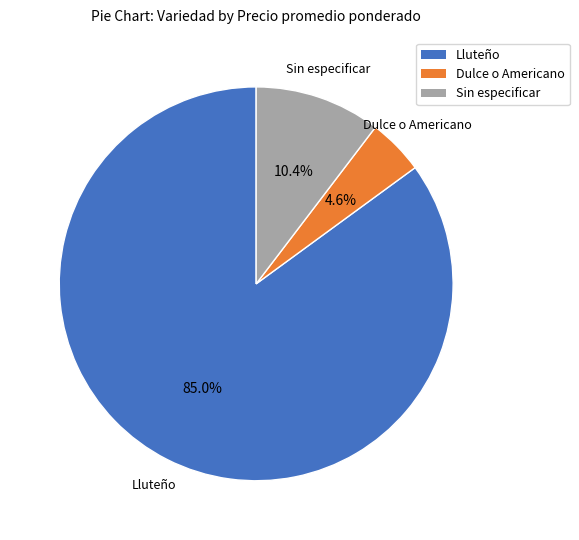

How many segments does this pie chart have?

3